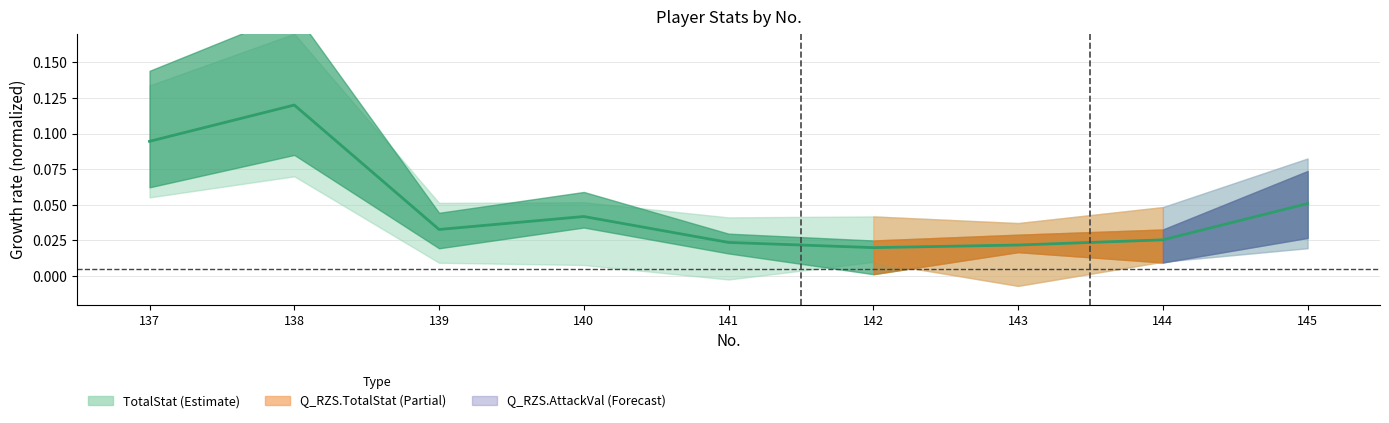

The value at 141 is 0.0. True or false?

False